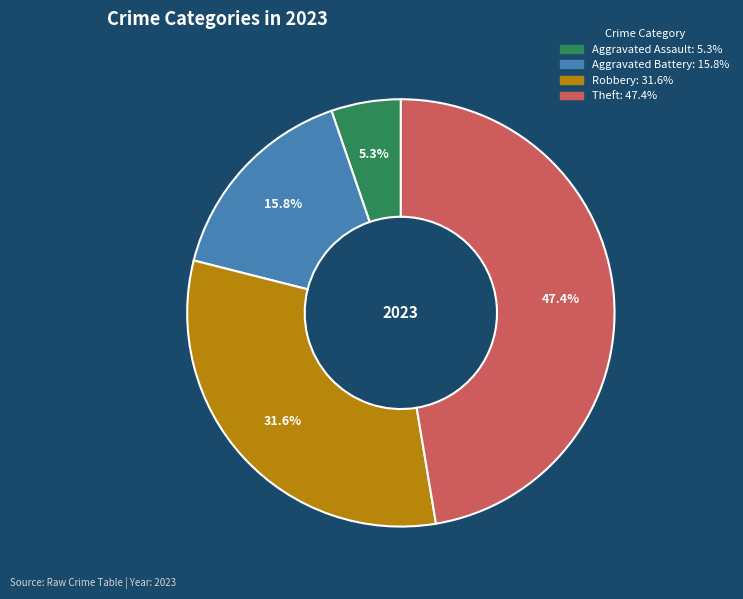

Count the number of slices in the pie.

4